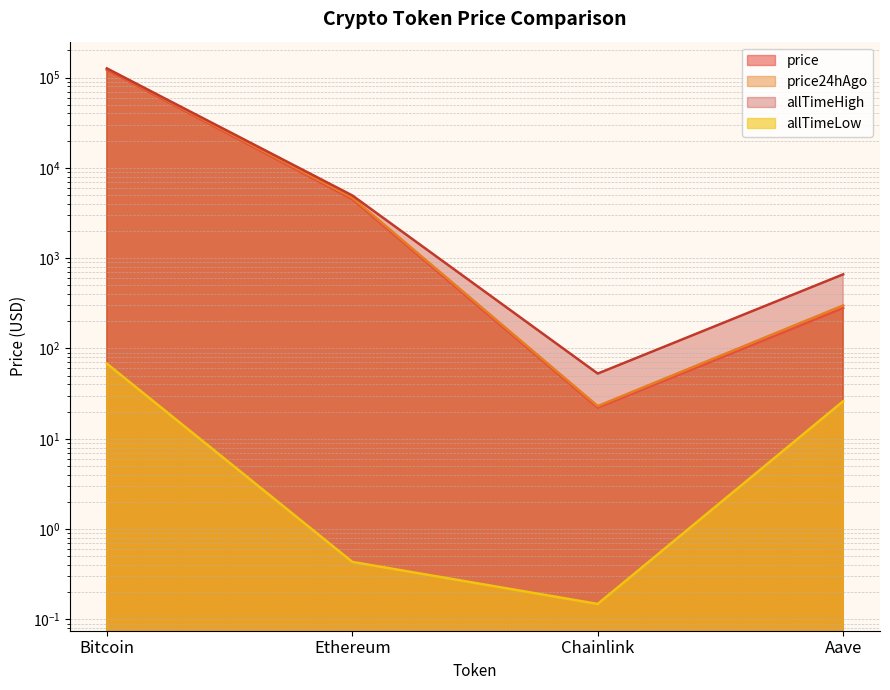

How many interior local valleys does the price24hAgo series have?

1